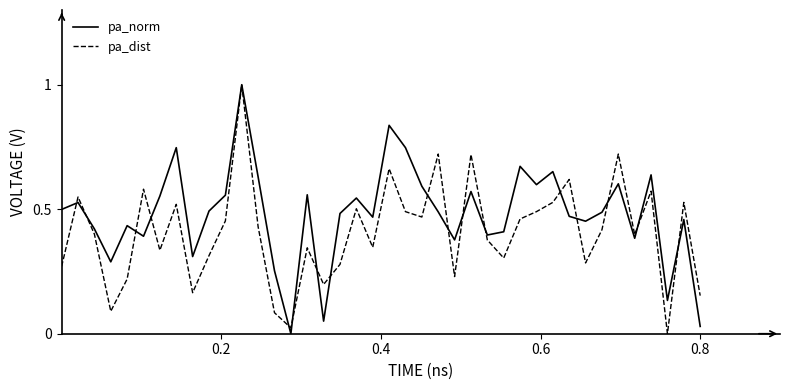

List the series in order of their overall mean, lowest first.

pa_dist, pa_norm